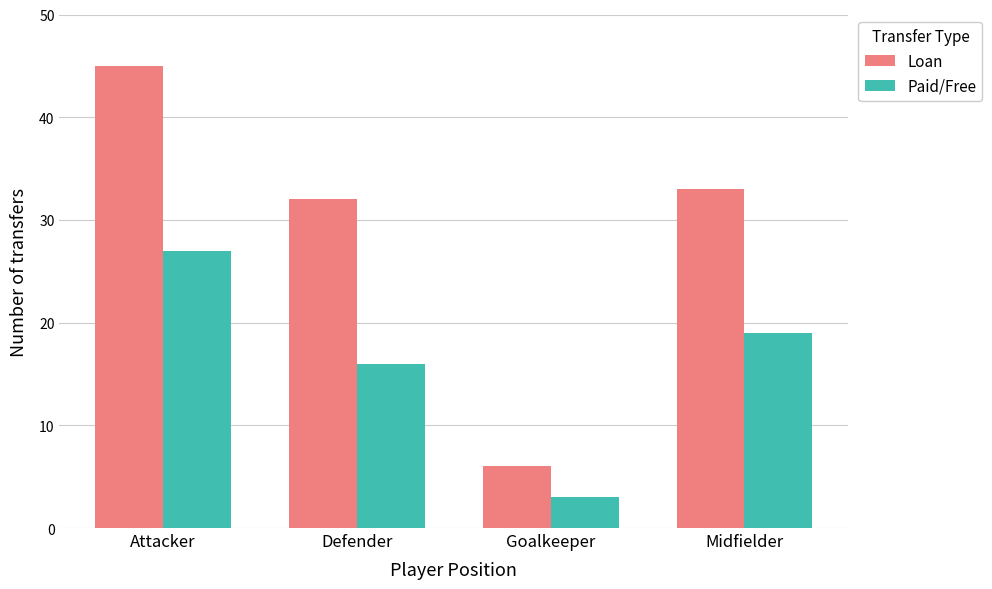

Reading left to right, transcribe all the data shown in this chart.

Loan: Attacker=45	Defender=32	Goalkeeper=6	Midfielder=33
Paid/Free: Attacker=27	Defender=16	Goalkeeper=3	Midfielder=19